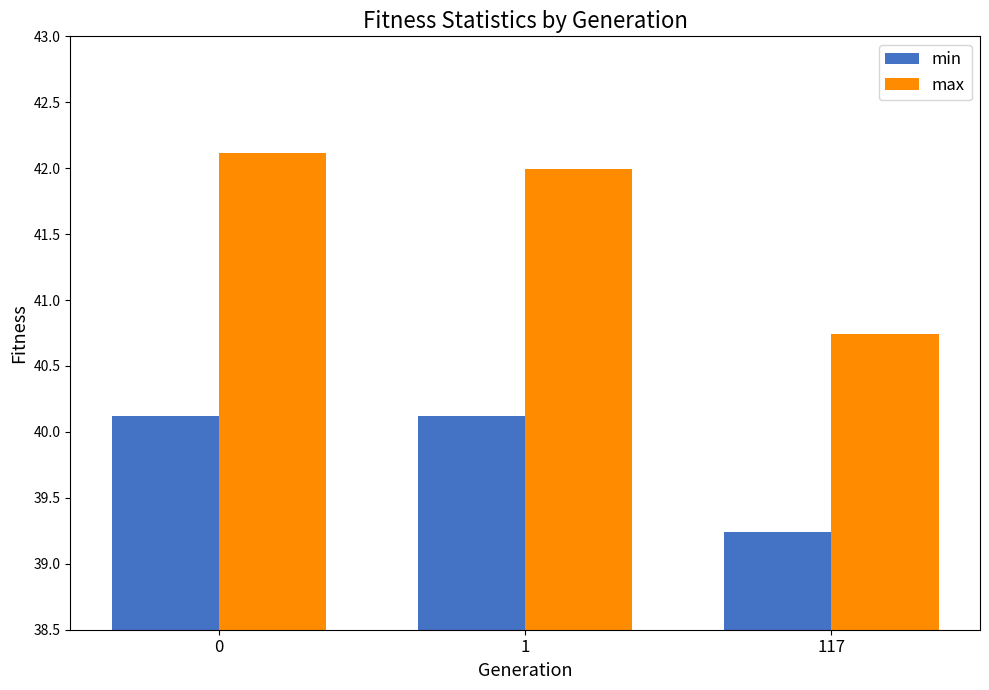

How many categories are shown in the chart?

3